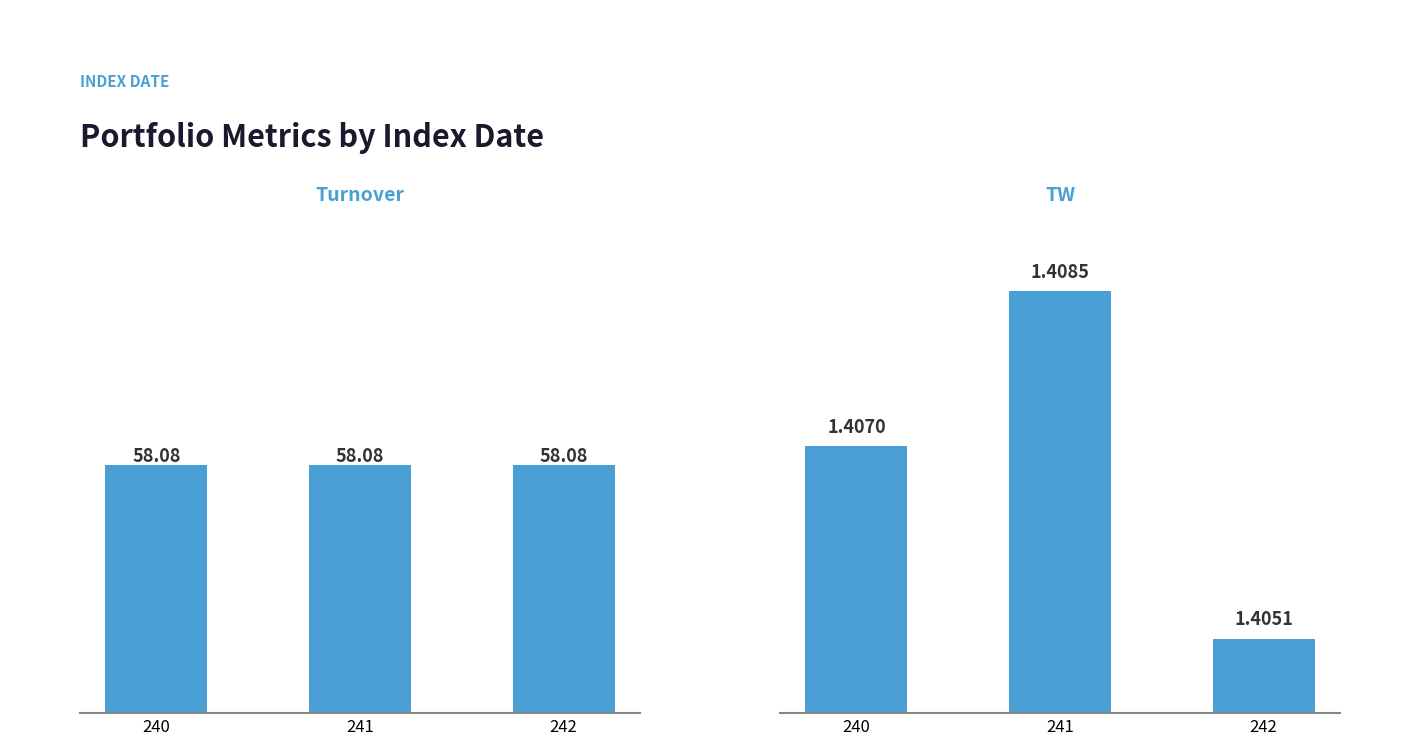

Which series has the largest range (max minus min)?

TW